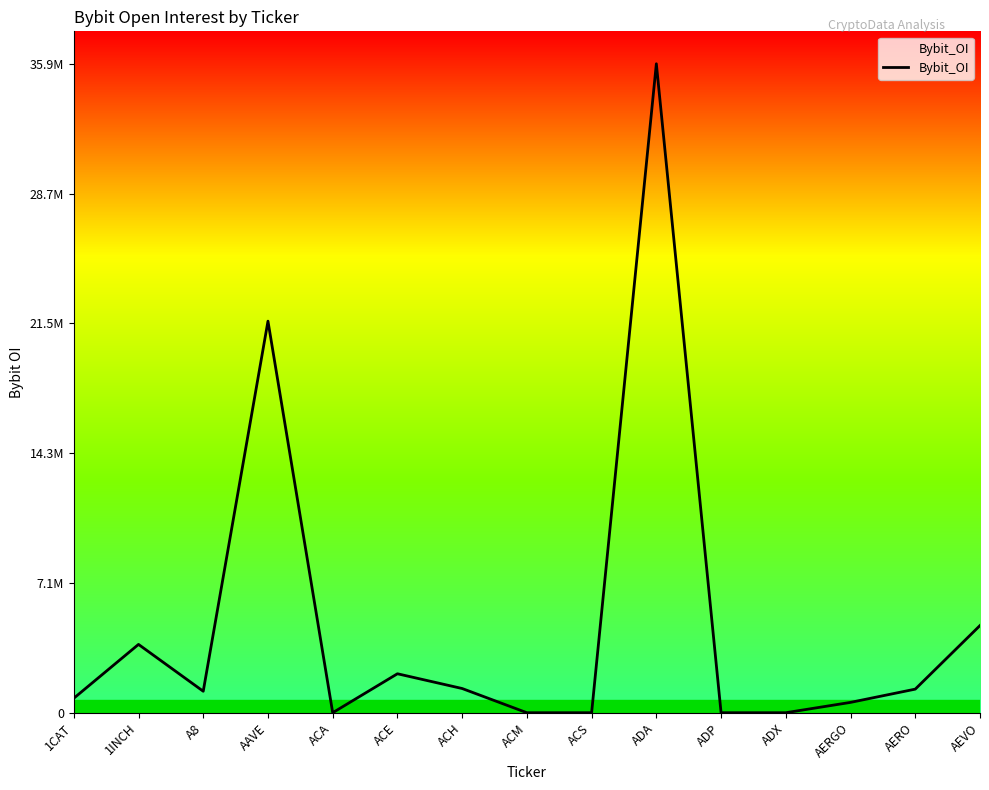

Reading right to left, what are all the values shown in this chart?

AEVO=4823934	AERO=1304745	AERGO=571557	ADX=0	ADP=0	ADA=35903572	ACS=0	ACM=0	ACH=1338954	ACE=2155277	ACA=0	AAVE=21664181	A8=1187568	1INCH=3778988	1CAT=799160